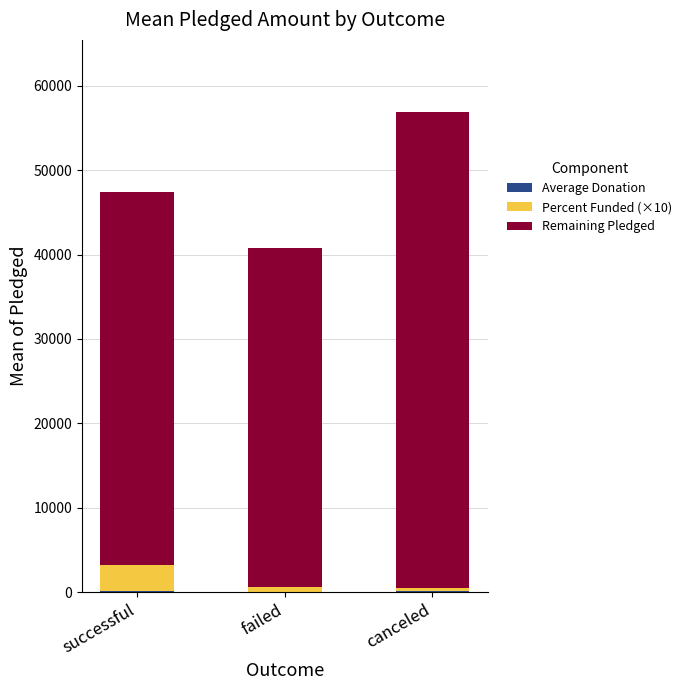

At which category is the sum across all series the highest?

canceled